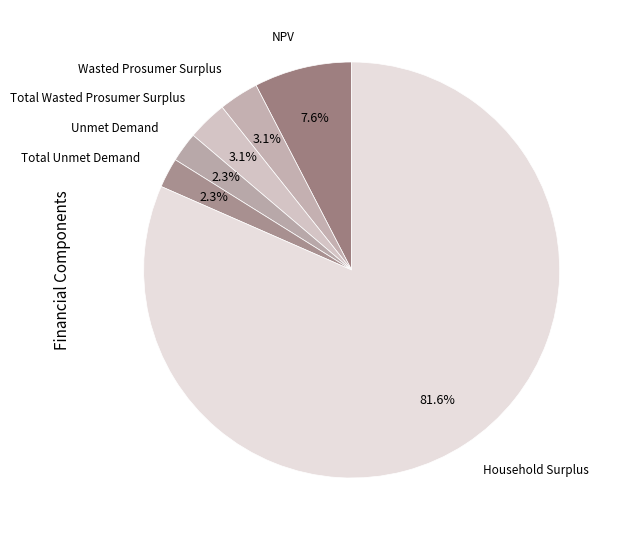

How many segments does this pie chart have?

6